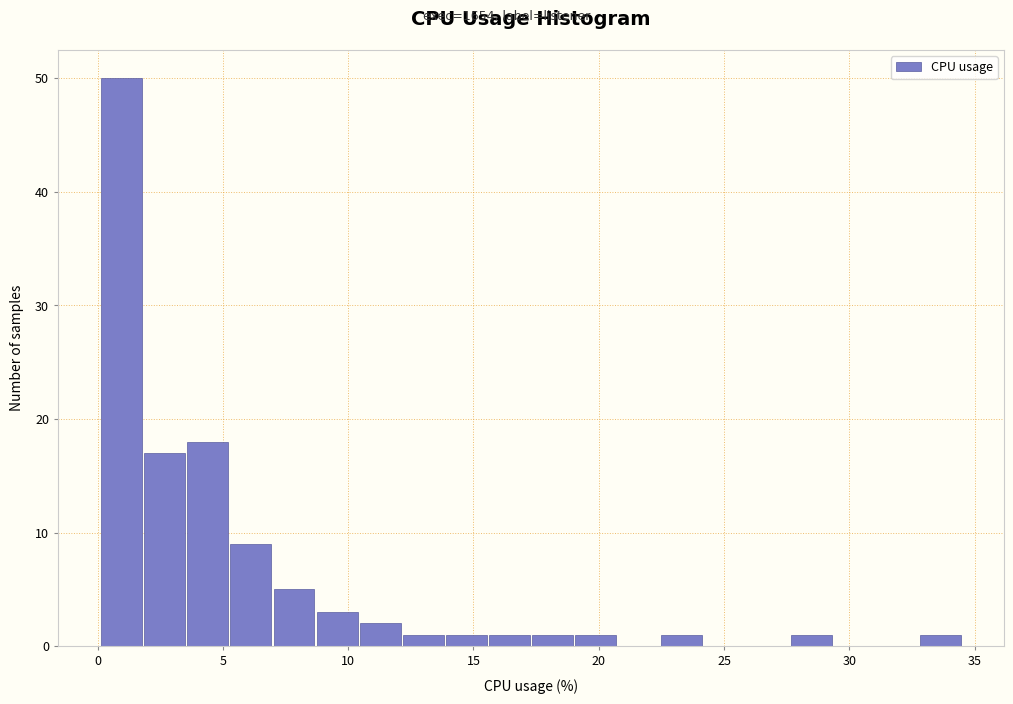

Around what value on the x-axis is the tallest bar? Give the approximate position of its centre, as read against the axis.

1.0